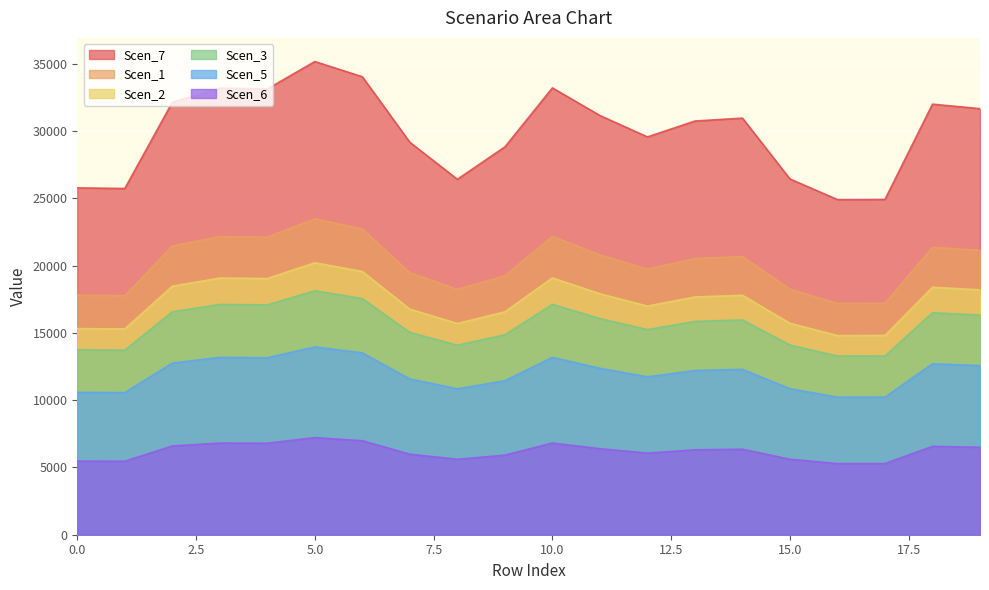

How many lines are shown in the chart?

6